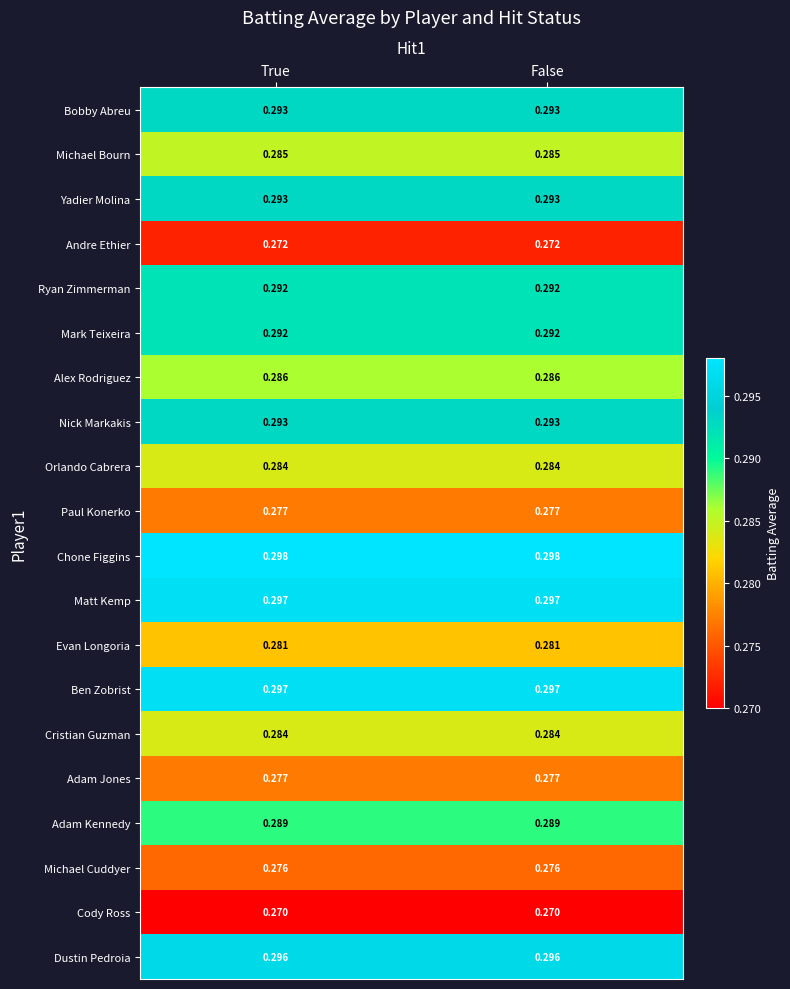

Which series has the largest total across all categories?

Chone Figgins